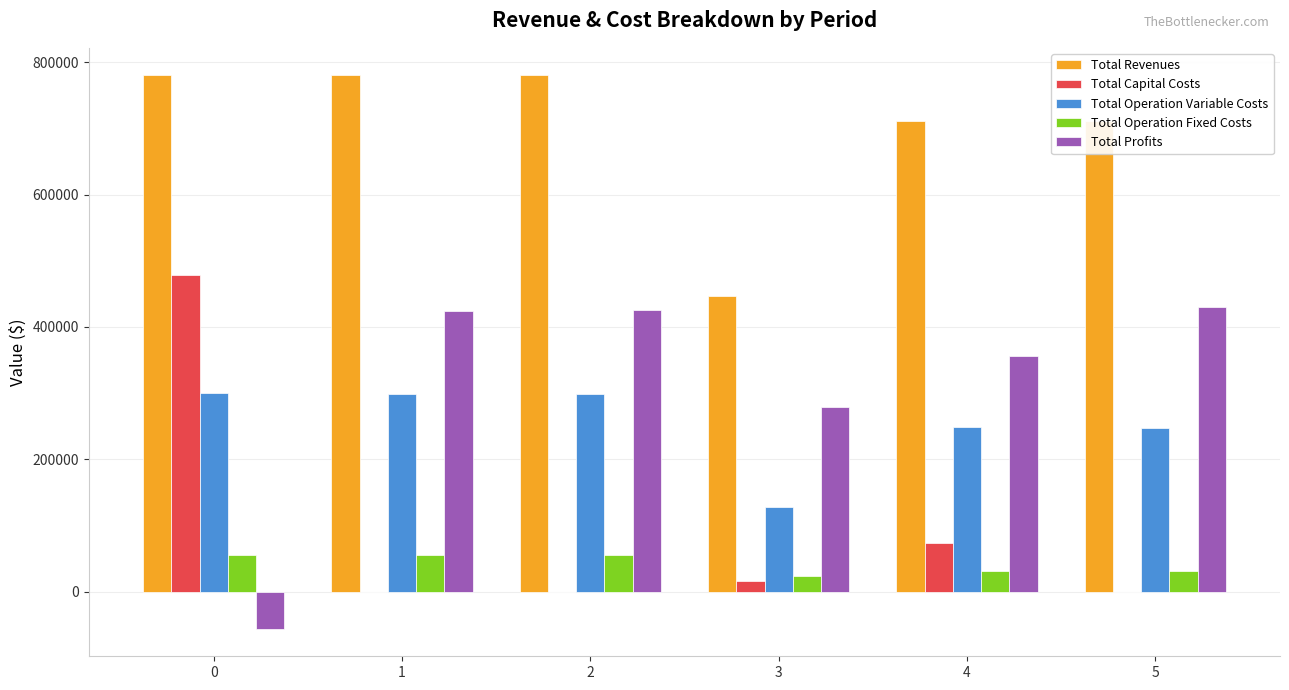

The value of Total Revenues at 2 is 779727.6. True or false?

True